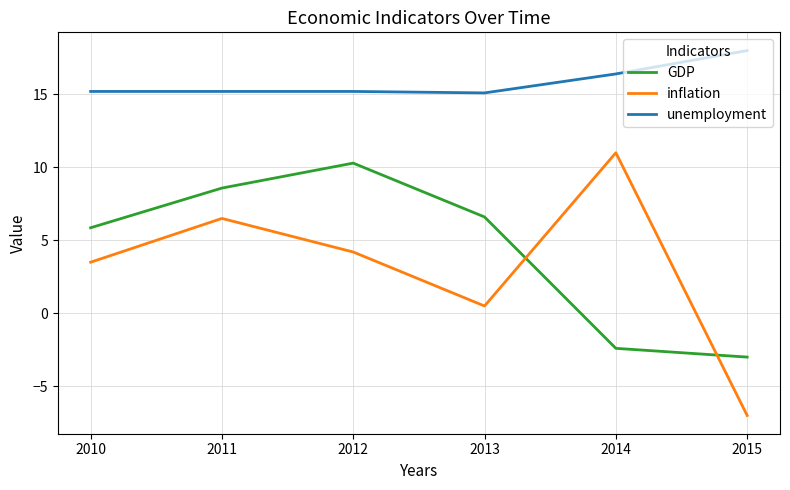

What value does the inflation series have at 2012?

4.2